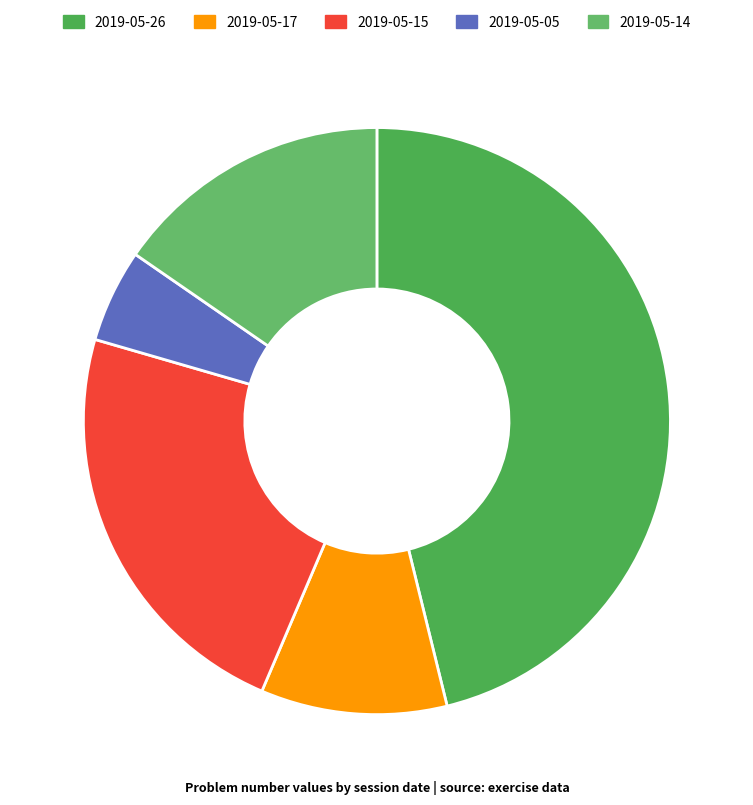

To the nearest percent, what is the difference between the largest and smallest slice percentages?

41%